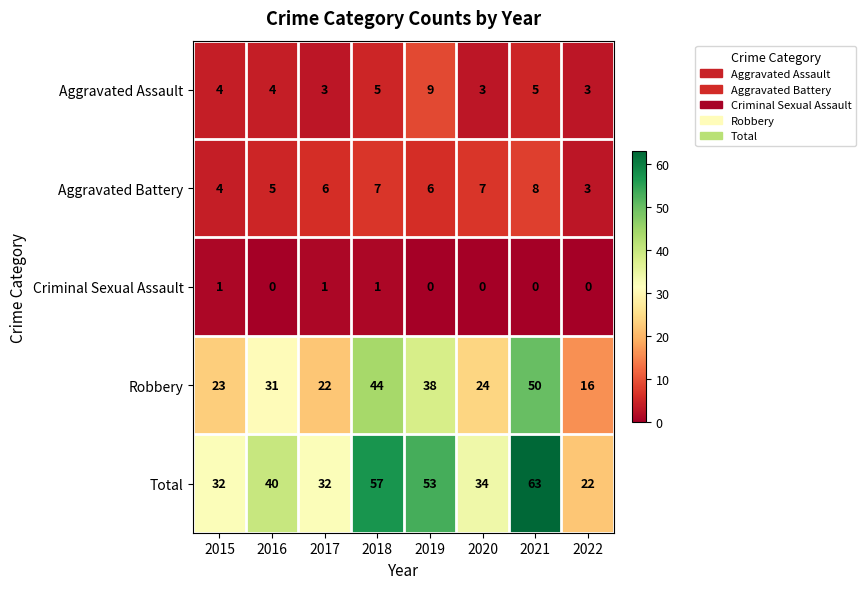

What is the average value of the Aggravated Battery series?

6